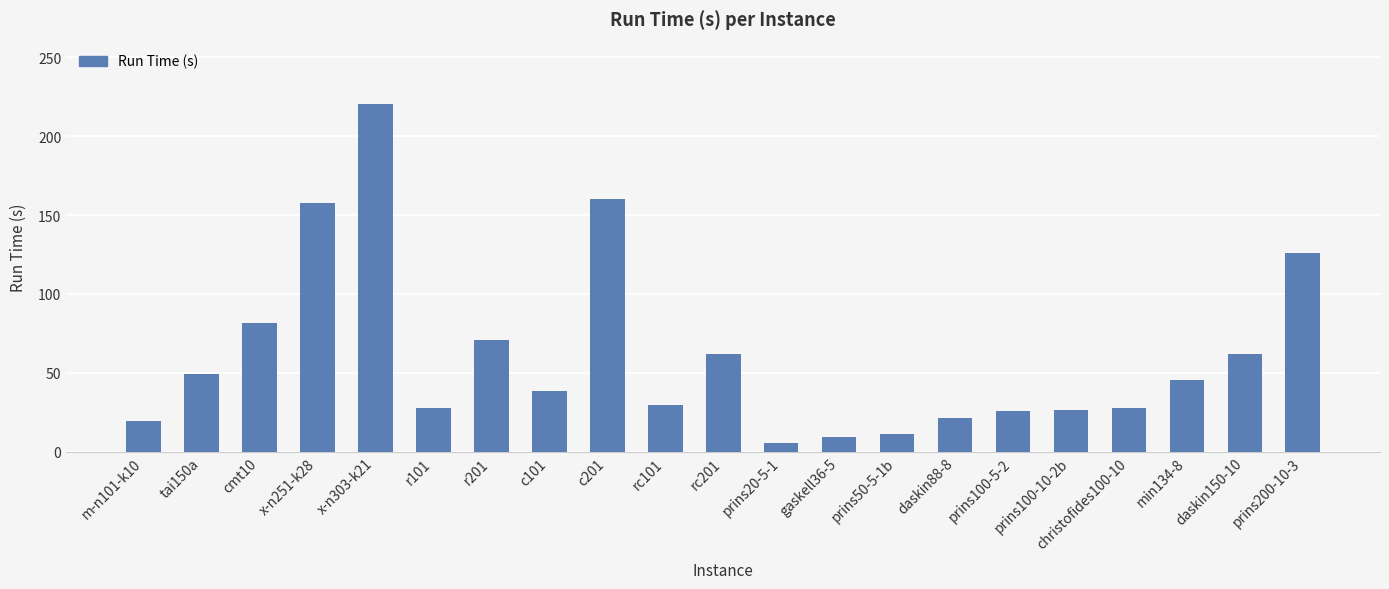

What is the greatest value displayed?

220.4